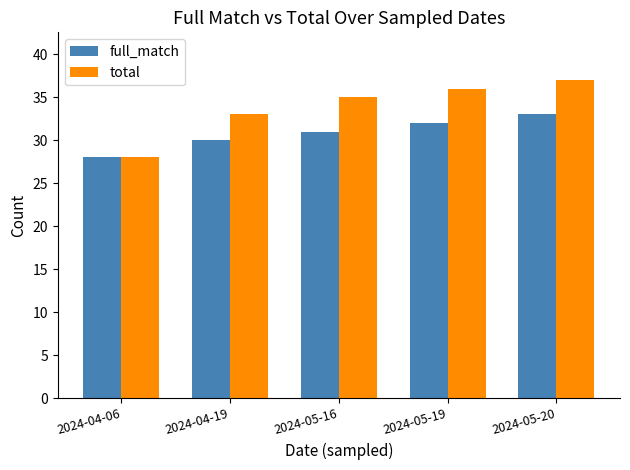

Reading left to right, transcribe all the data shown in this chart.

full_match: 28	30	31	32	33
total: 28	33	35	36	37